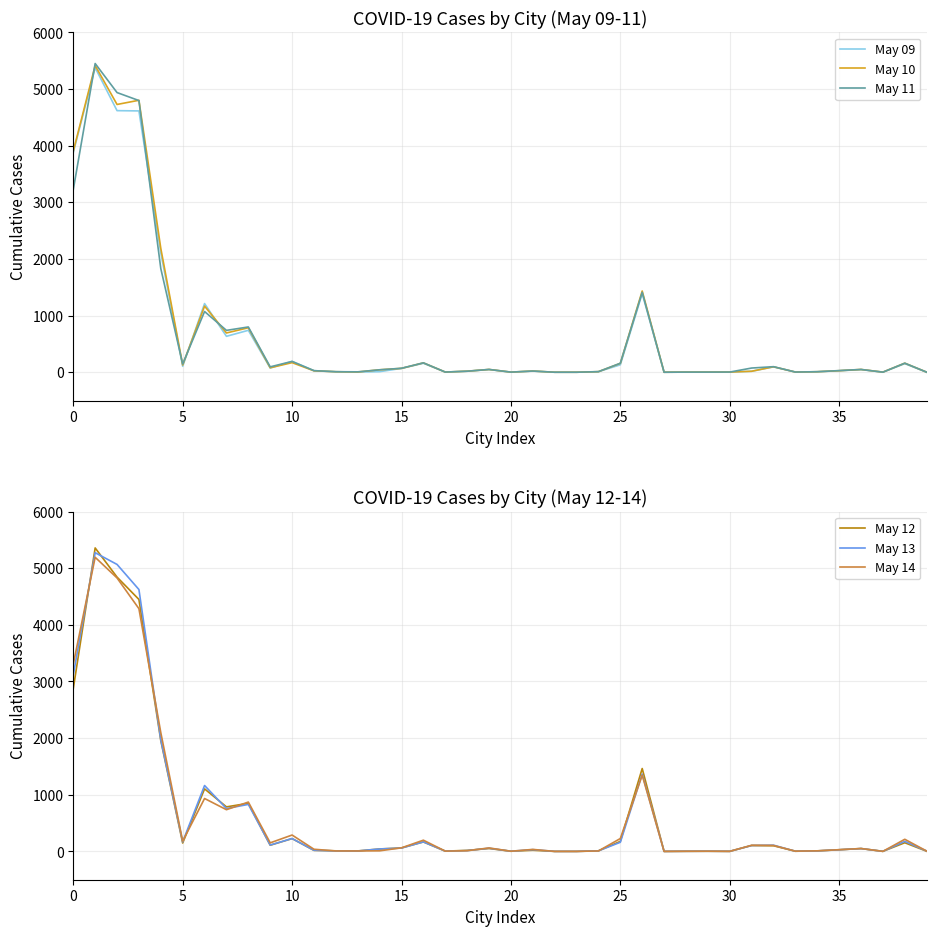

How many values in the May 09 series are below 27?

20